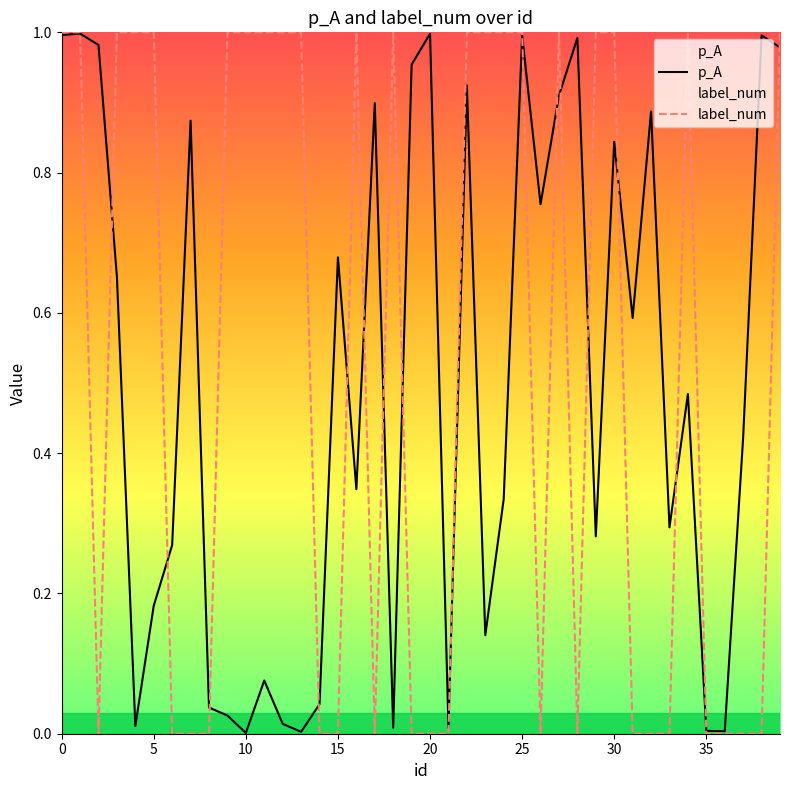

True or false: label_num has more than 2 interior local peaks.

True